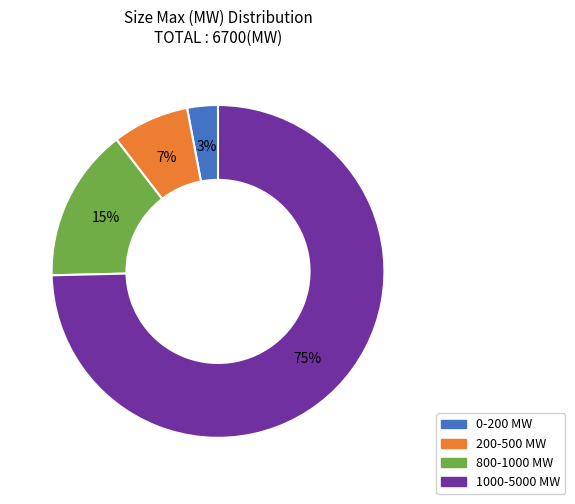

Does 1000-5000 MW represent more than half of the total?

Yes